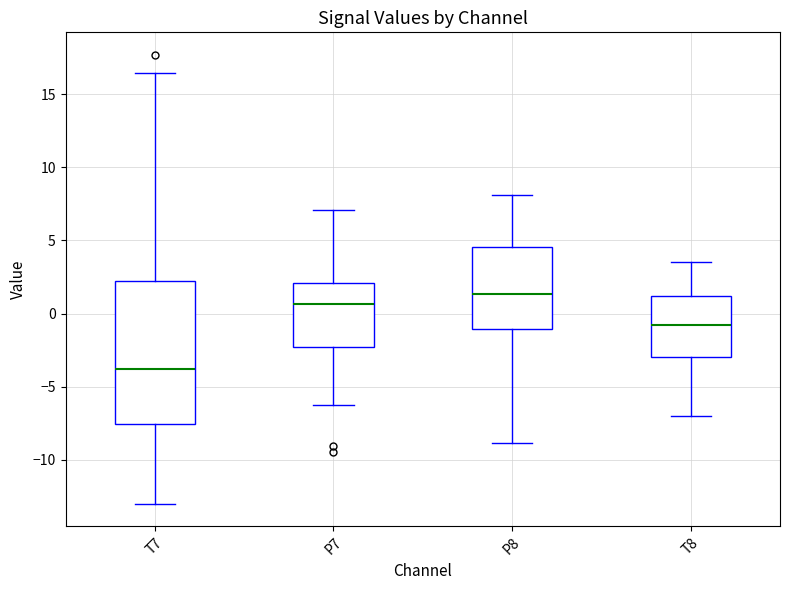

Reading left to right, read every box against the y-axis: the position of its median line, the range the box covers, and the ends of its whiskers. The values are not printed on the chart, so give them approximately, as read against the axis.

T7: median -4.0, box -7.5 to 2.0, whiskers -13.0 to 16.5
P7: median 0.5, box -2.5 to 2.0, whiskers -6.5 to 7.0
P8: median 1.5, box -1.0 to 4.5, whiskers -9.0 to 8.0
T8: median -1.0, box -3.0 to 1.0, whiskers -7.0 to 3.5